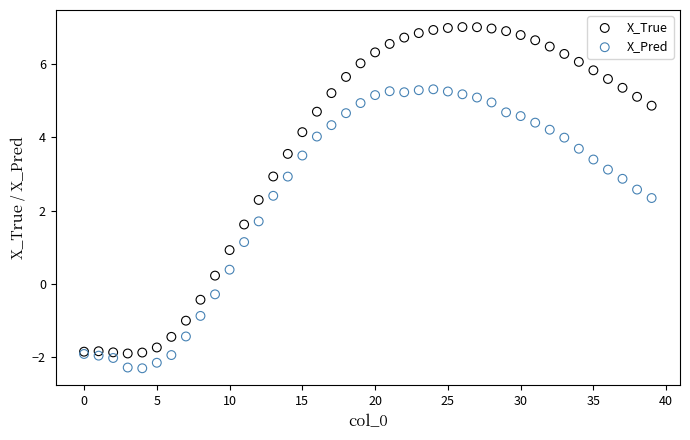

Which series has the widest spread of Y values?

X_True